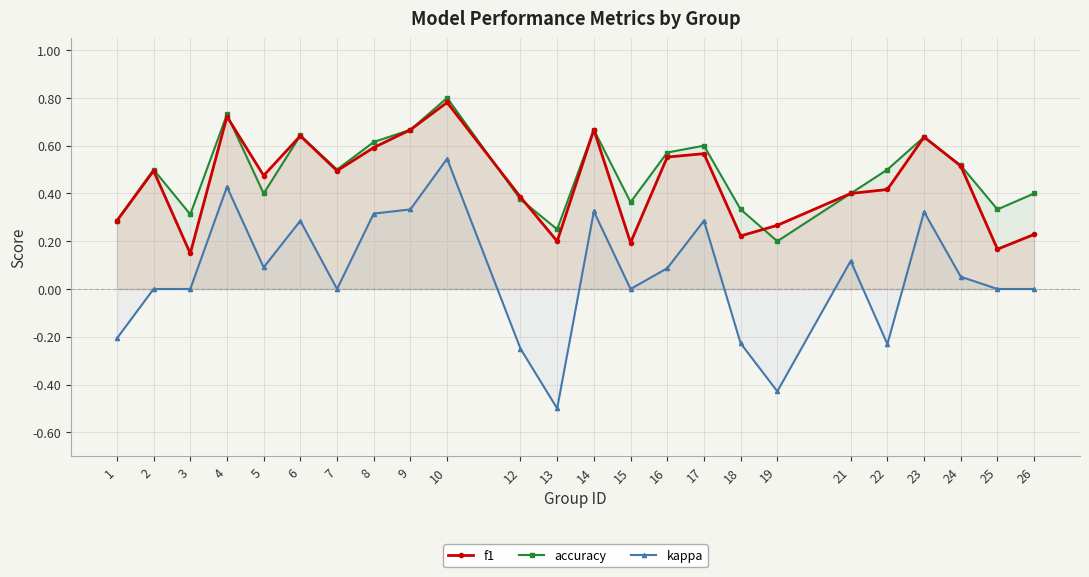

List the labels in order of kappa value, smallest first.

13, 19, 12, 22, 18, 1, 2, 3, 7, 15, 25, 26, 24, 16, 5, 21, 6, 17, 8, 23, 14, 9, 4, 10